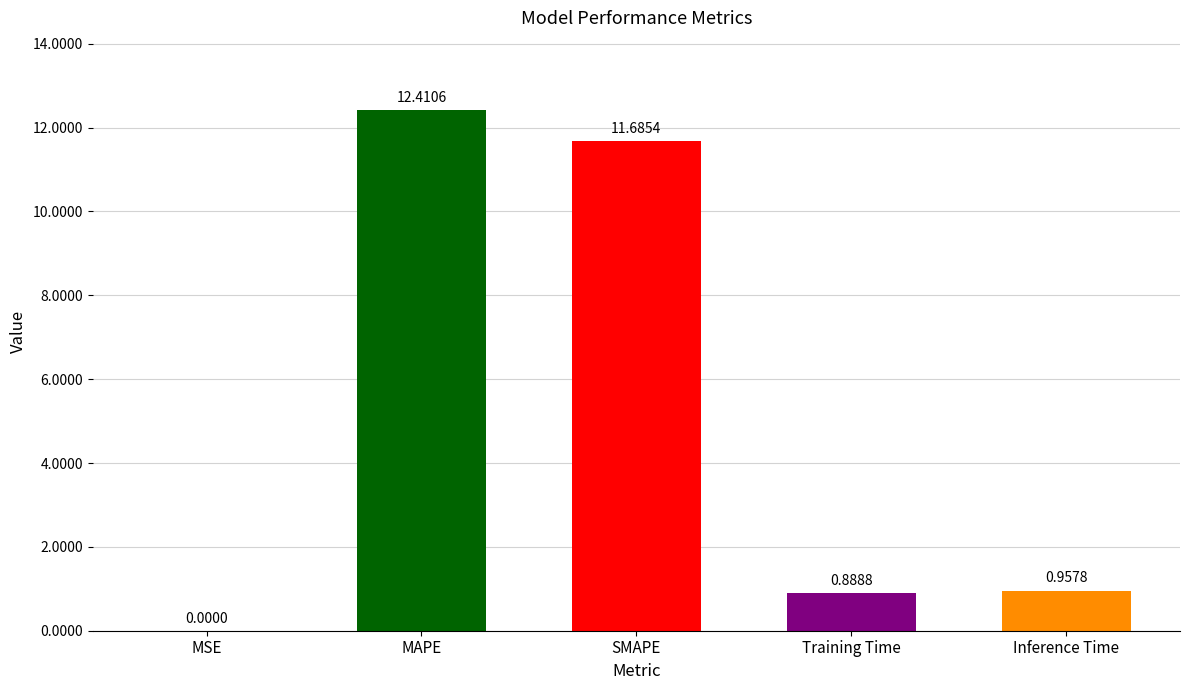

What is the sum of the values at MSE and SMAPE?

11.7